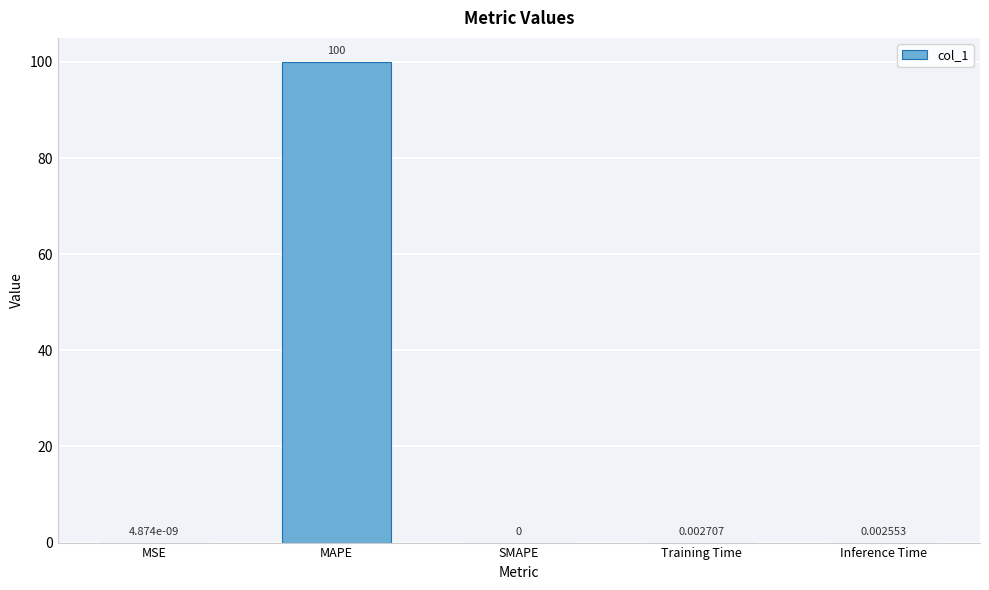

What is the sum of the values at MSE and MAPE?

100.0